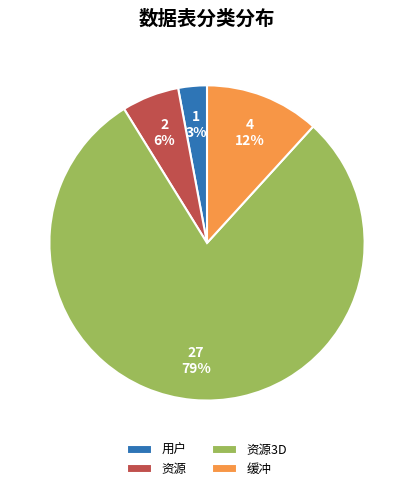

Count the number of slices in the pie.

4